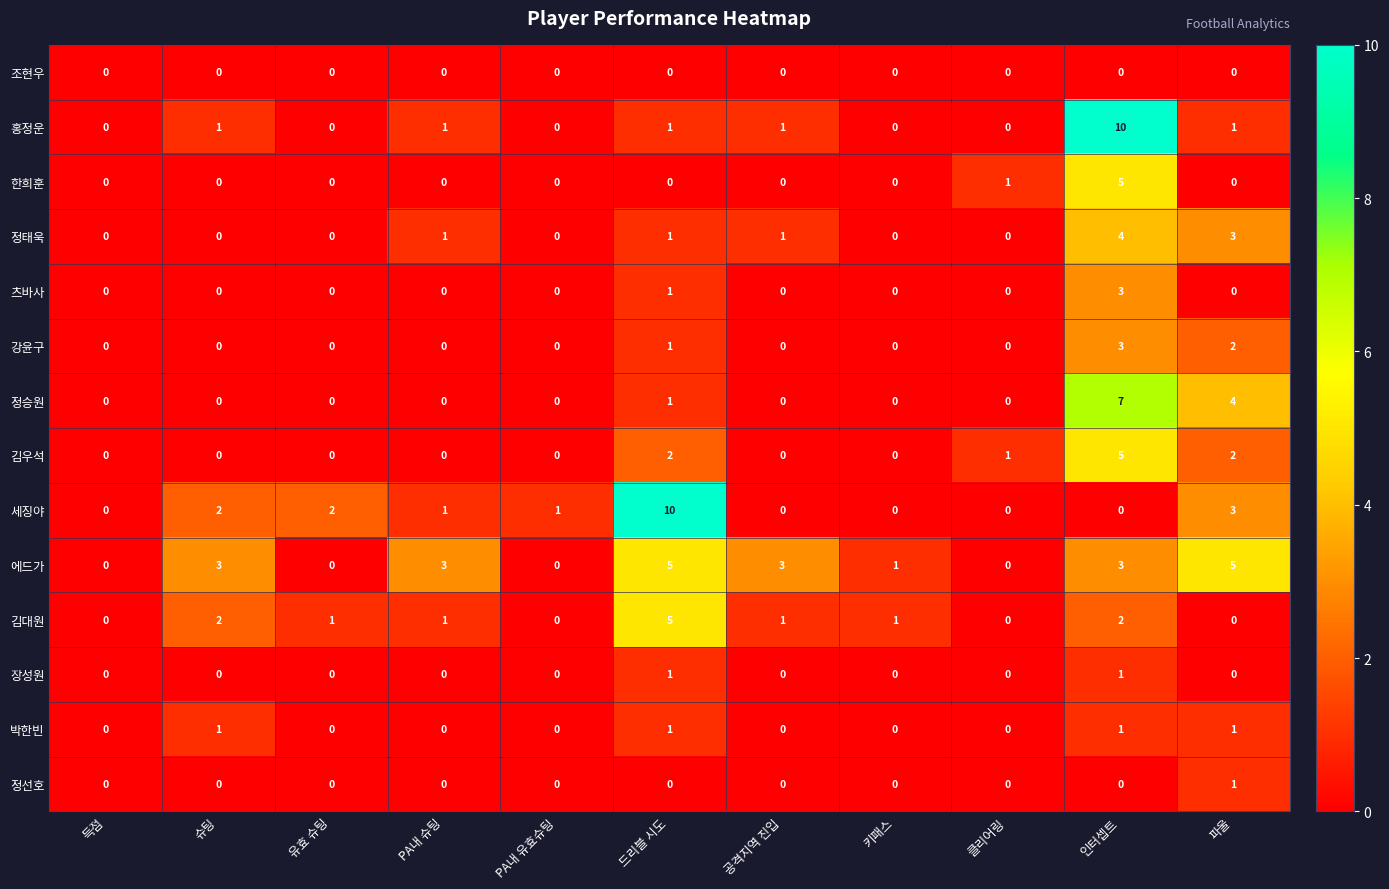

At which label does 김대원 first exceed 1?

슈팅